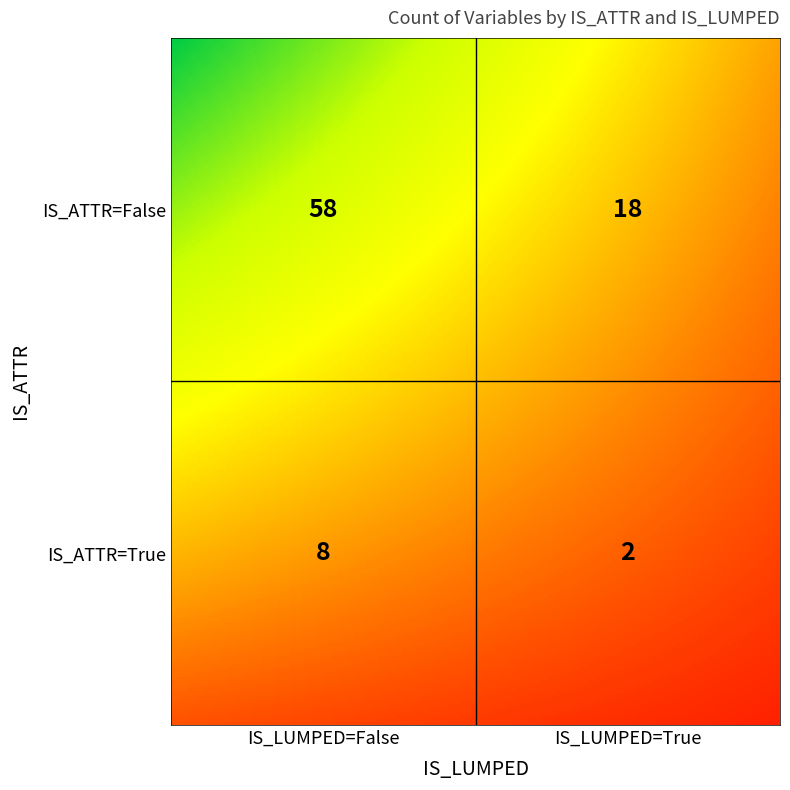

List the labels in order of value, largest first.

False_False, False_True, True_False, True_True